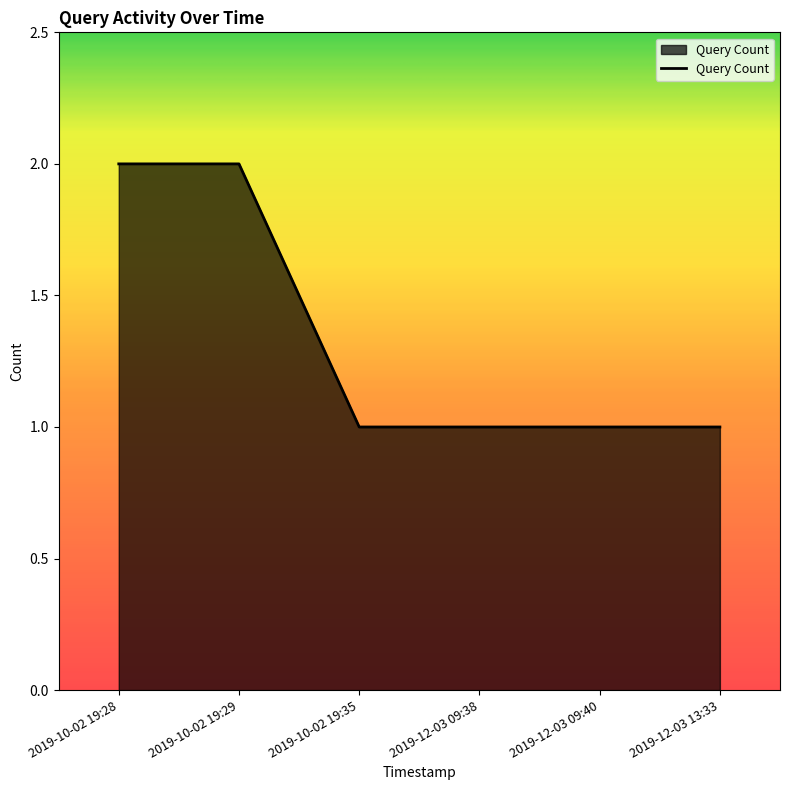

Does the chart have visible grid lines?

No